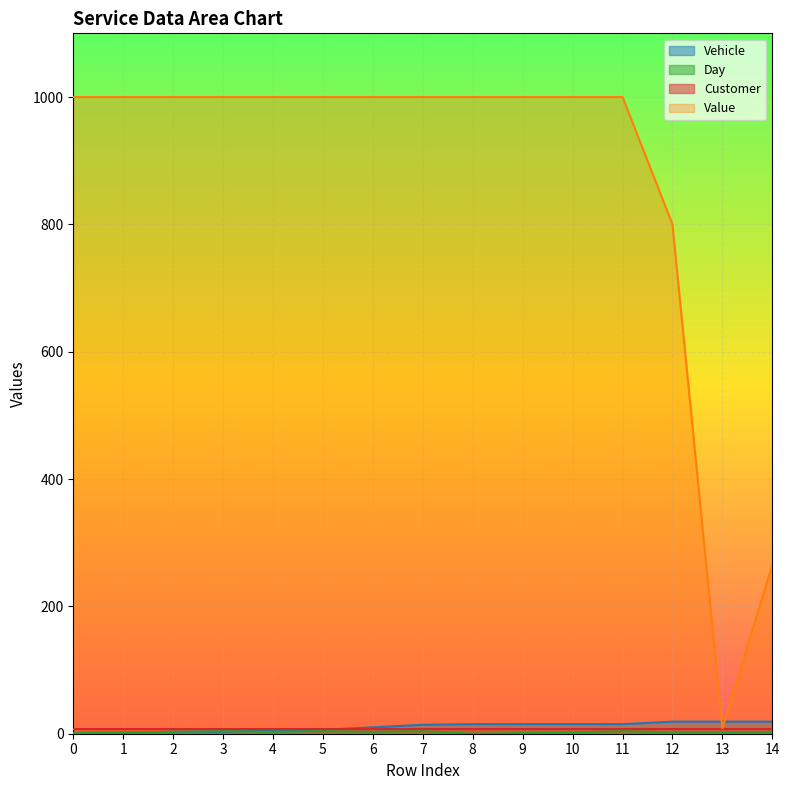

Which series has the largest range (max minus min)?

Value